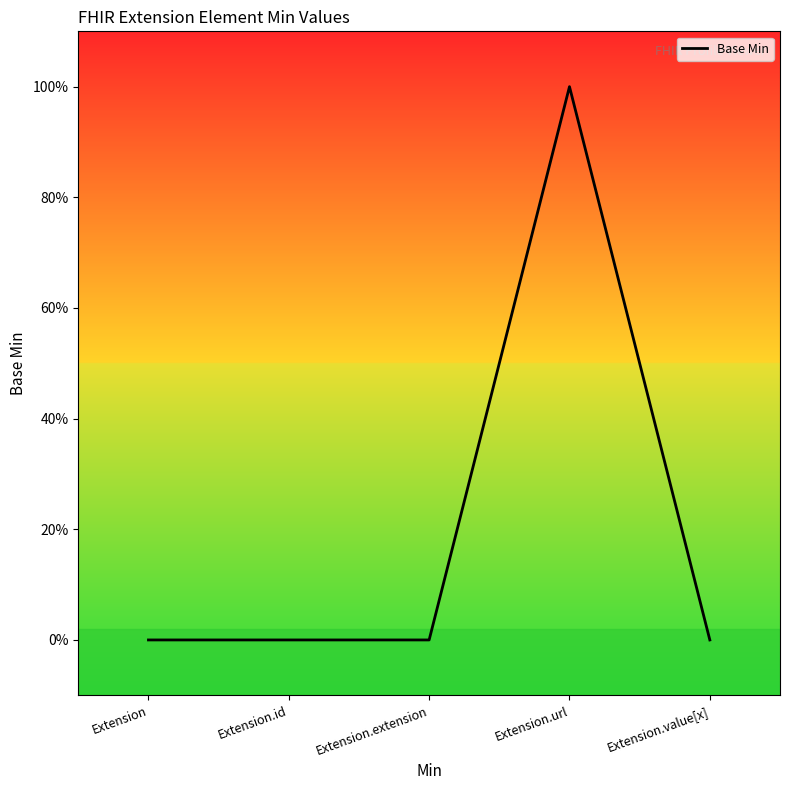

The chart shows a value of 1 at Extension.id. True or false?

False